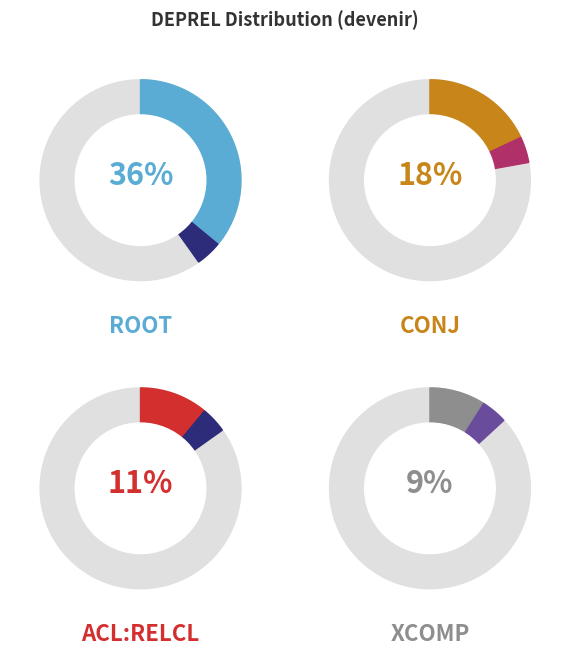

Is acl:relcl the majority of the pie?

No